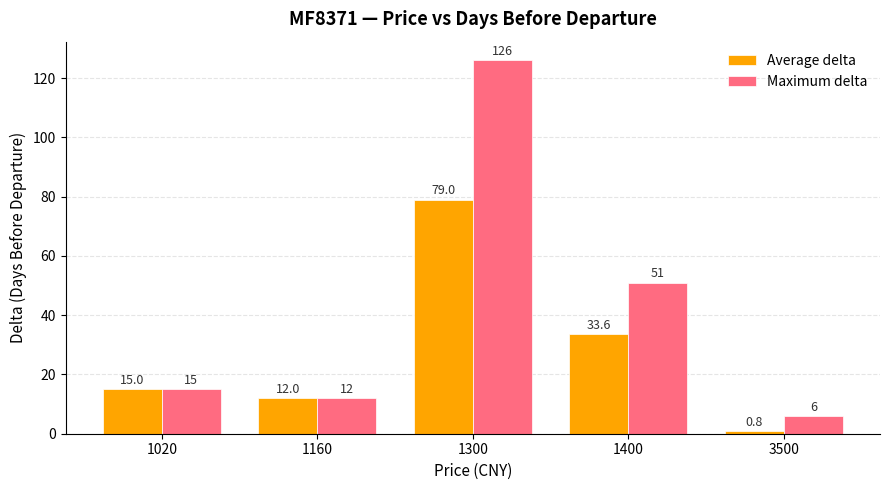

At which label is Average delta closest to 39?

1400